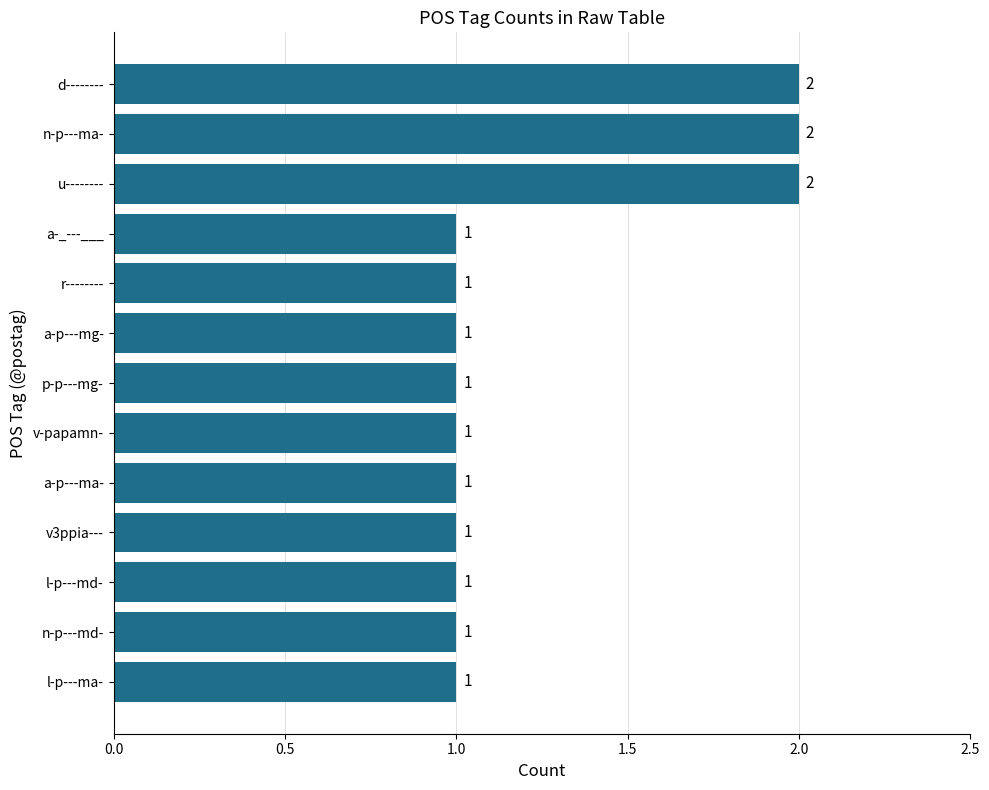

What is the minimum value shown in the chart?

1